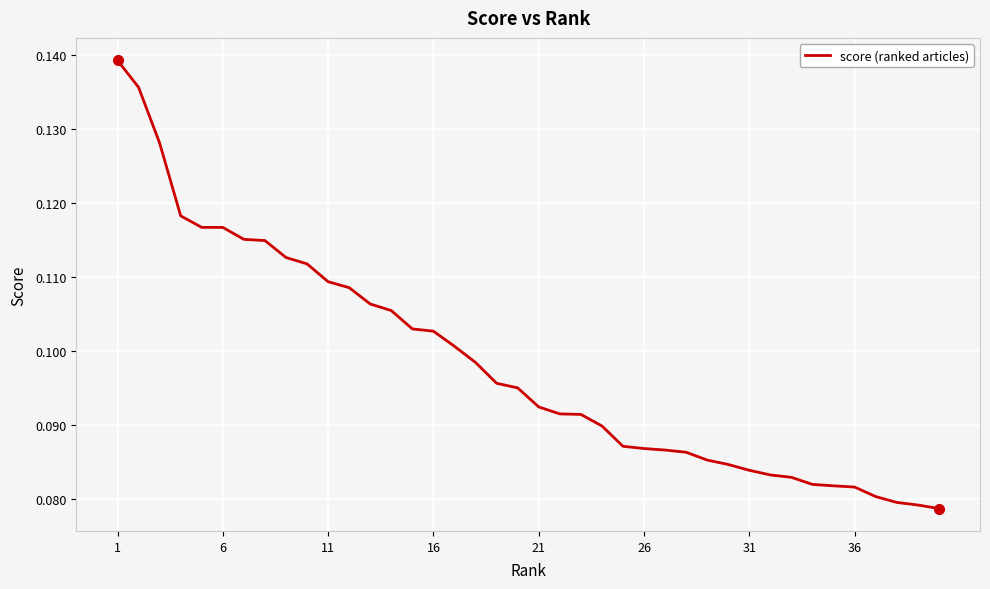

How many values are between 0 and 1?

40